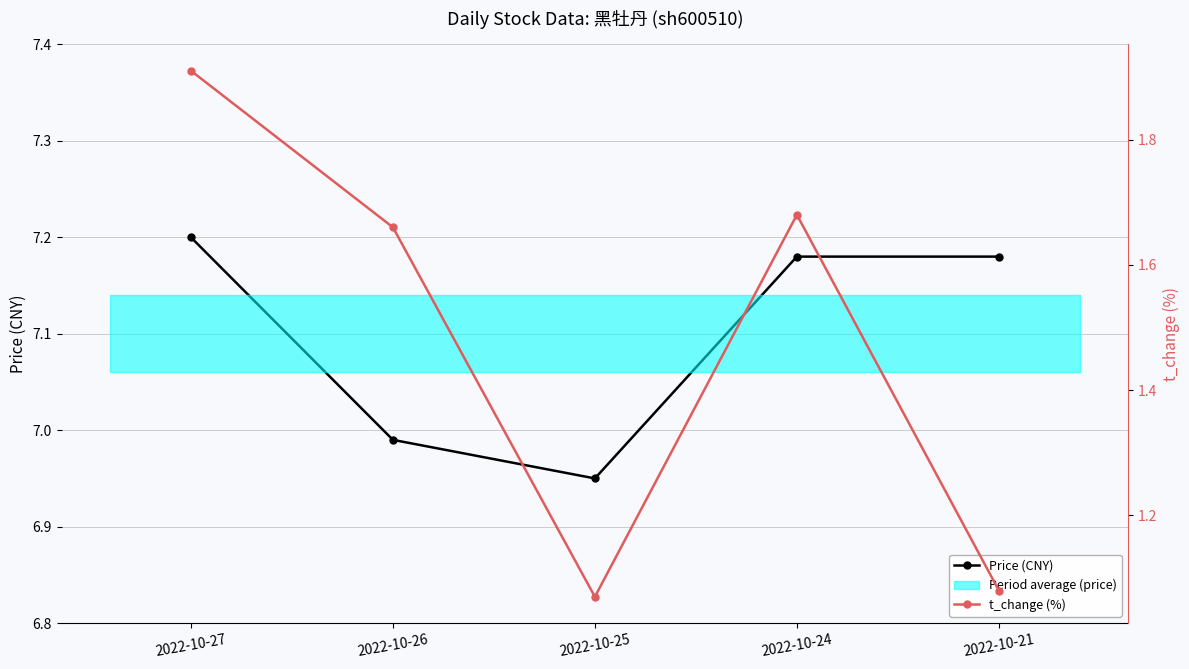

What is the spread (max minus min) of values at 2022-10-26?

5.3